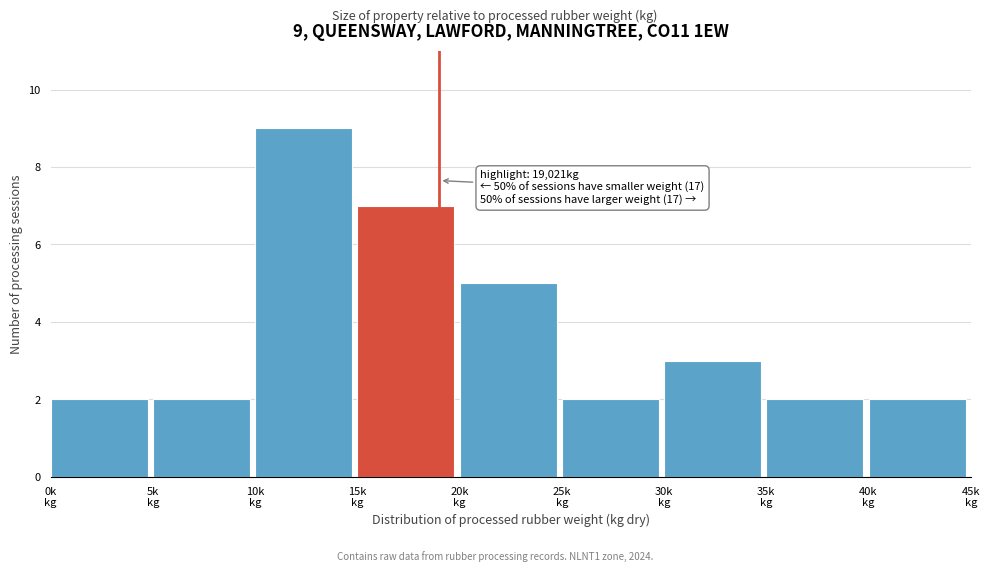

Reading right to left, list all the values displayed in this chart.

2	2	3	2	5	7	9	2	2